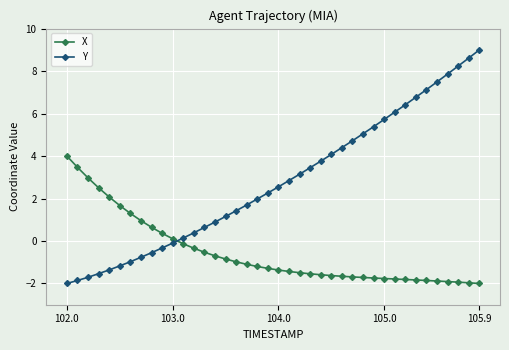

Rank the series by their average value, from highest to lowest.

Y, X